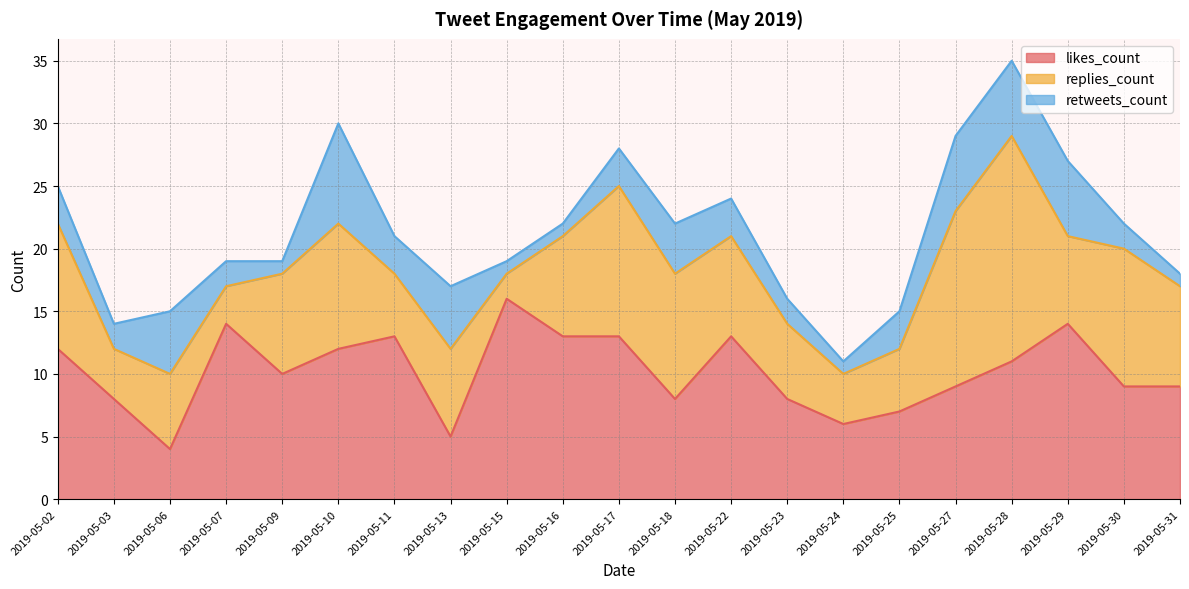

At which category is the sum across all series the highest?

2019-05-28